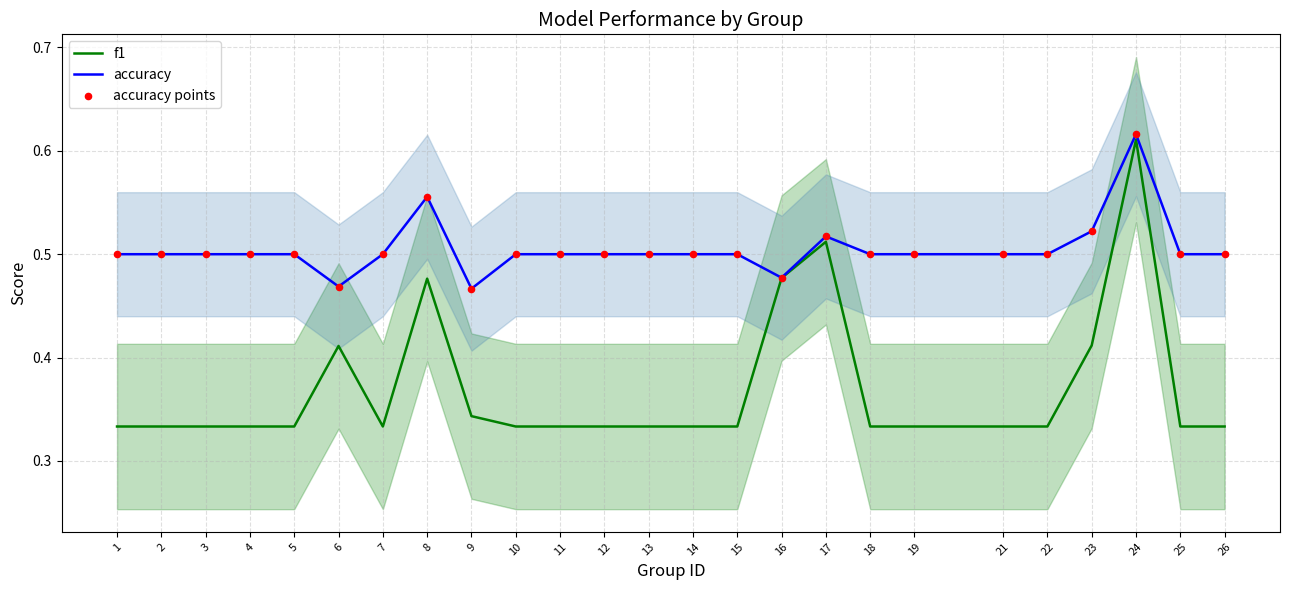

At how many categories does at least one series exceed 0?

25